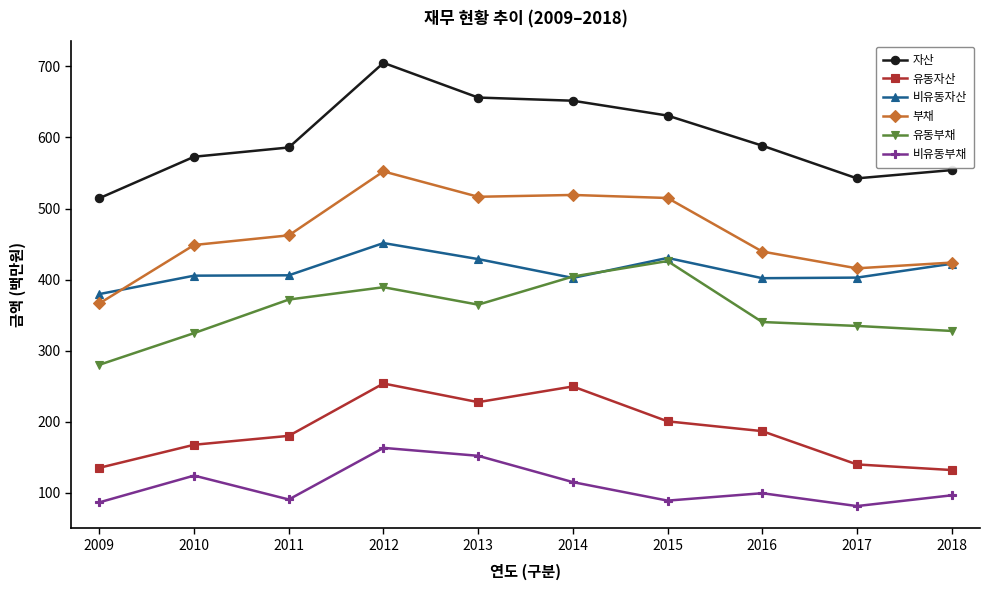

What is the difference between the maximum and minimum values in the 유동부채 series?

146.0